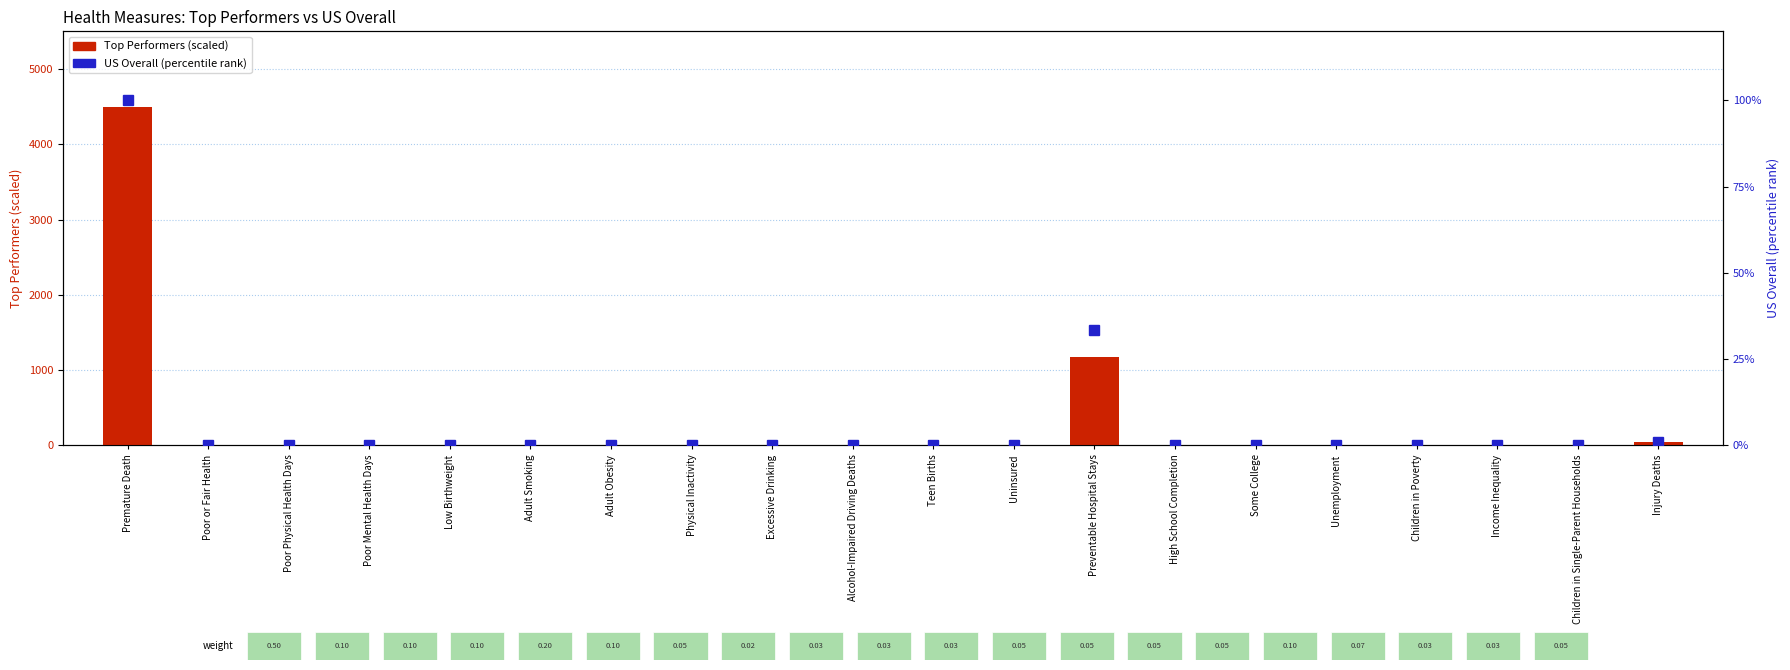

The Top Performers (scaled) series shows 0.0 at Low Birthweight. True or false?

True